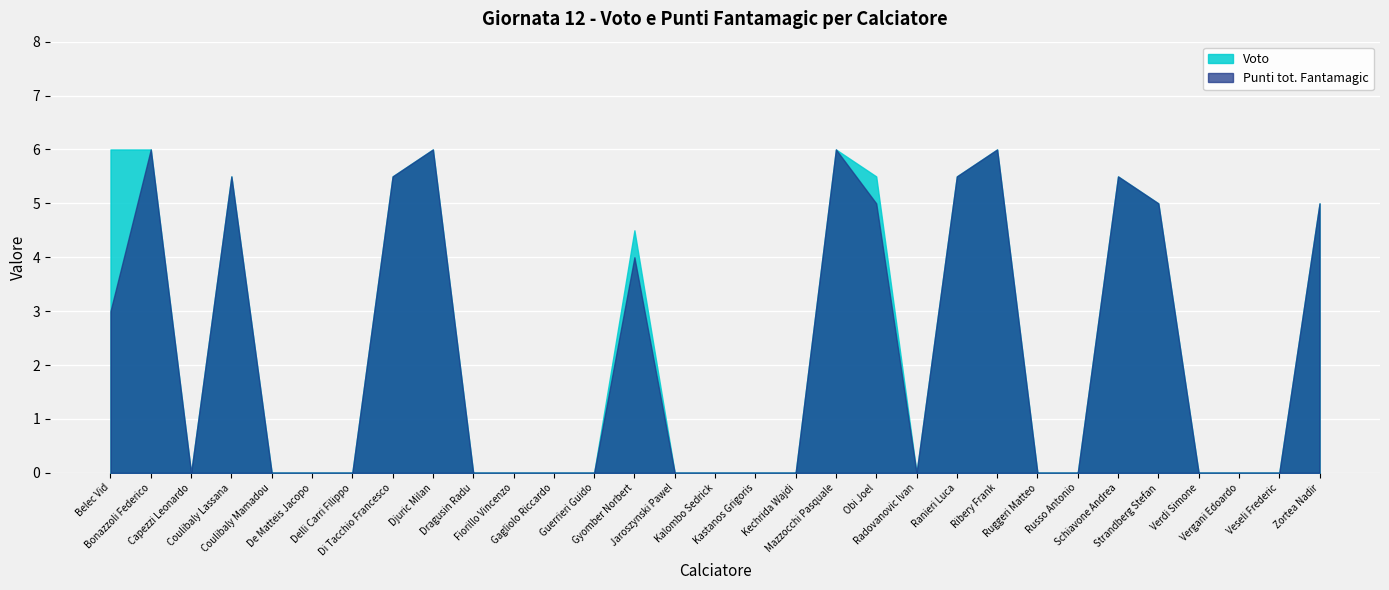

List the series in order of their peak value, lowest first.

Punti tot. Fantamagic, Voto